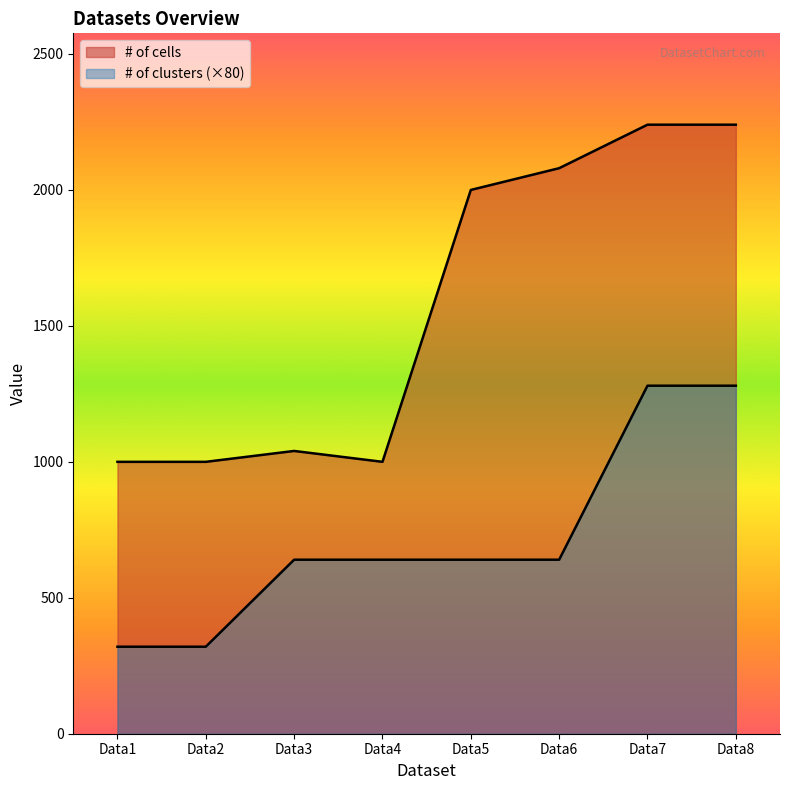

What is the sum of the # of clusters values at Data8 and Data6?

1920